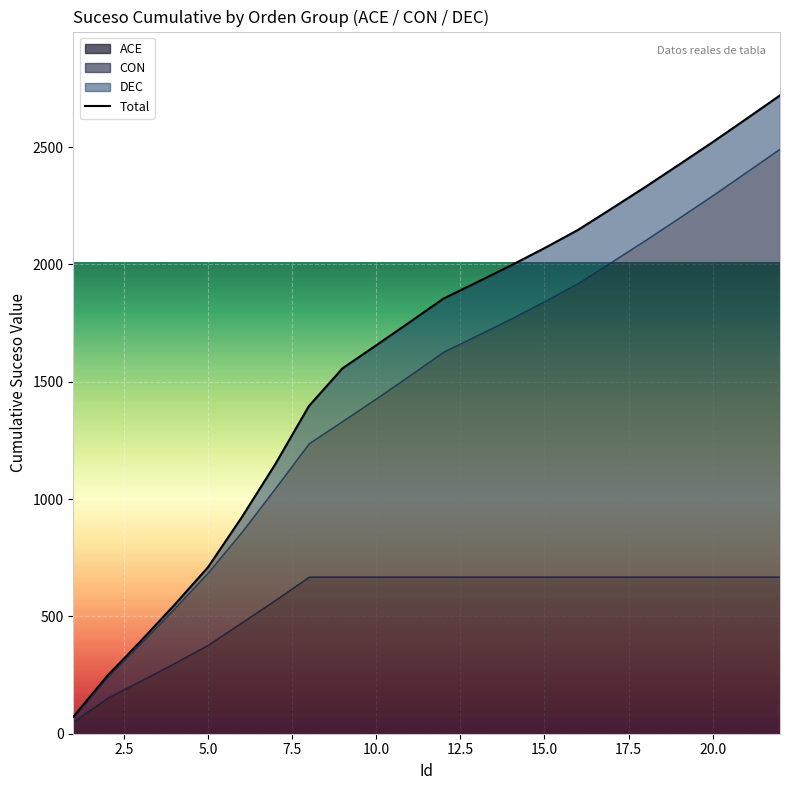

What is the average value?

1602